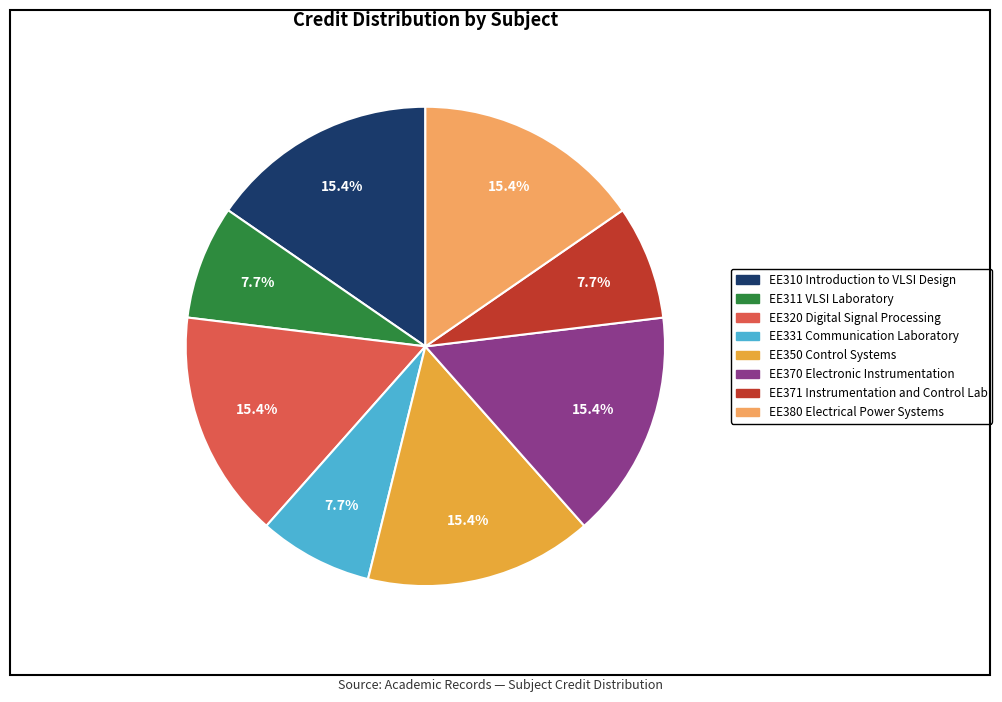

To the nearest percent, what percentage of the pie is EE350 Control Systems?

15%